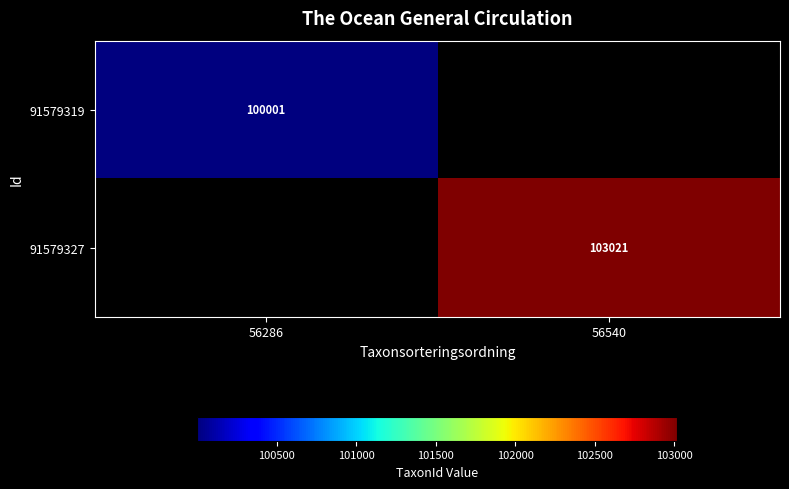

The 91579319 series shows 64095 at 56286. True or false?

False